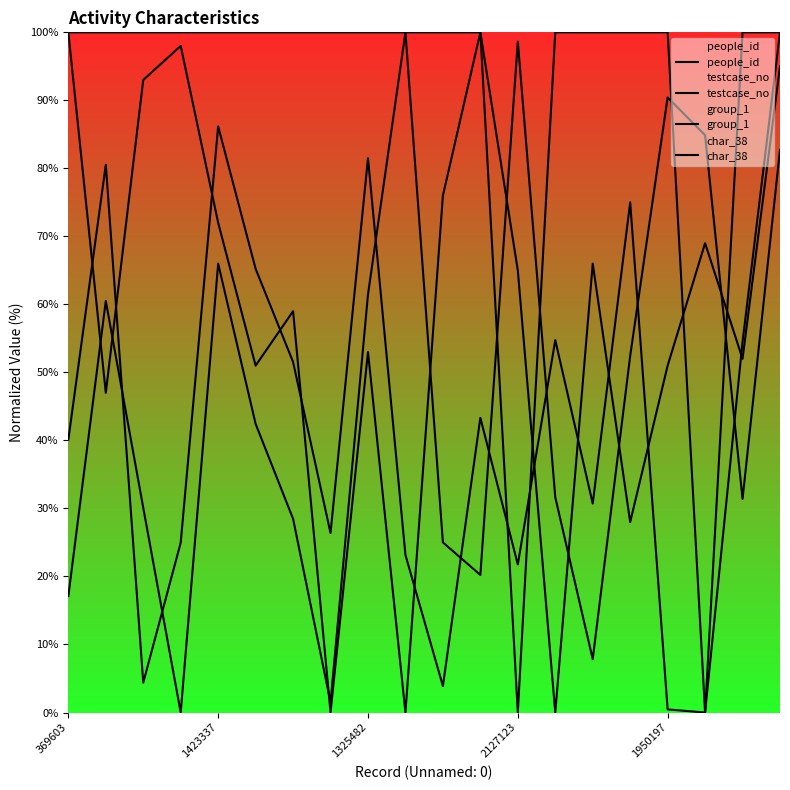

What is the average value of the group_1 series?

90.0